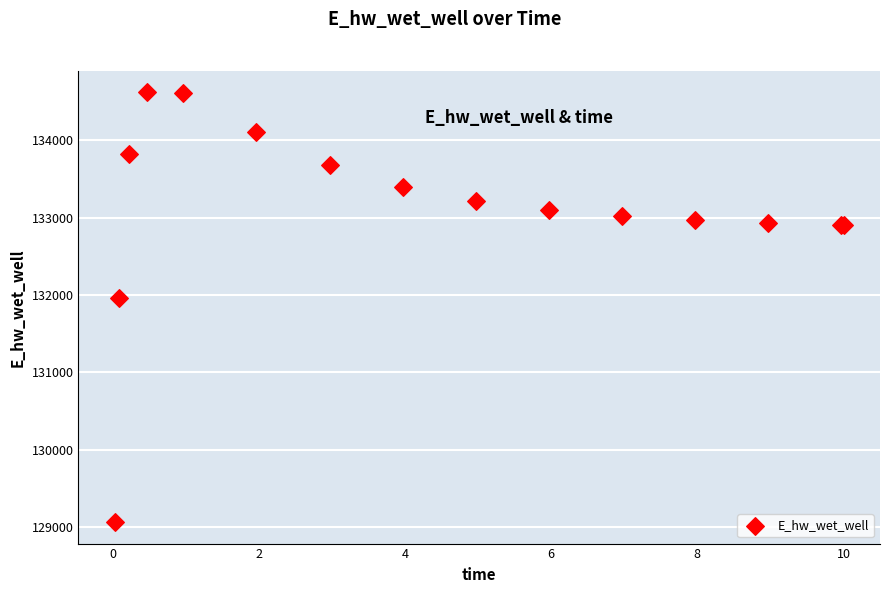

What Y value in the scatter plot is closest to 131840?

131960.9